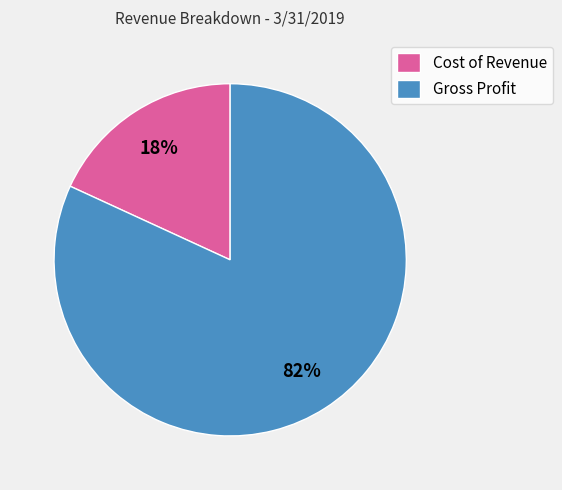

Approximately how many times larger is the value at Cost of Revenue compared to Gross Profit?

0.2